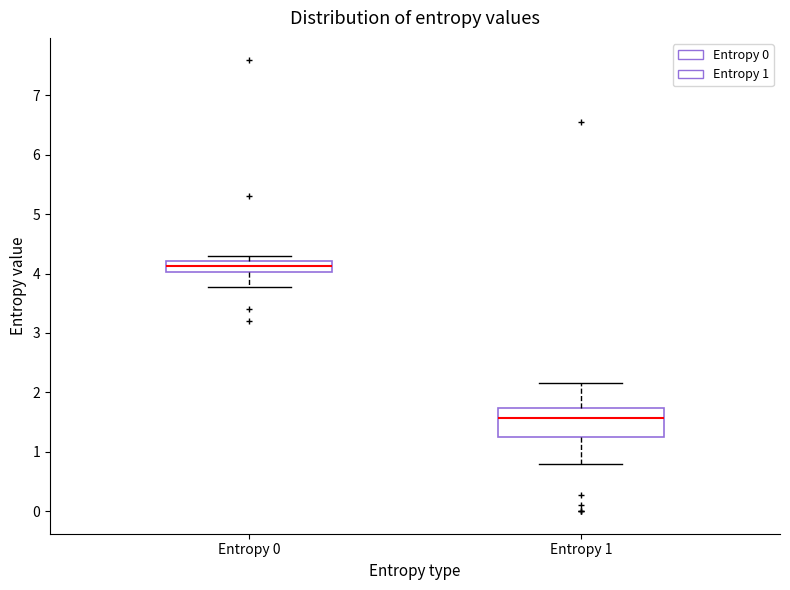

Reading left to right, transcribe this box plot: for each box, give where its median line is, the range the box spans, and where its two whiskers end, as read against the y-axis. The values are not printed on the chart, so give them approximately, as read against the axis.

Entropy 0: median 4.1, box 4.0 to 4.2, whiskers 3.8 to 4.3
Entropy 1: median 1.6, box 1.2 to 1.7, whiskers 0.8 to 2.2